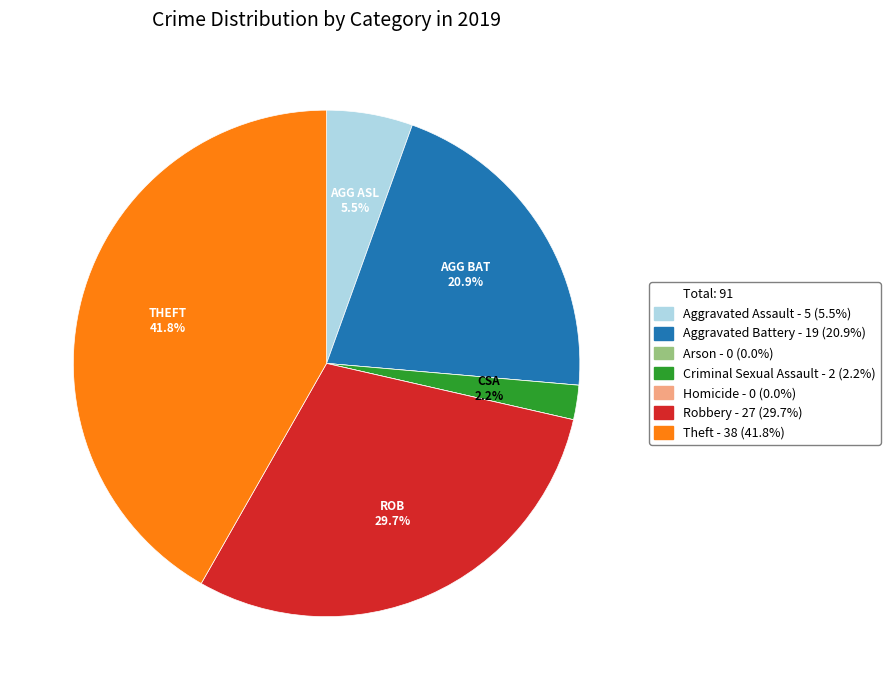

Is there a majority slice in this chart?

No